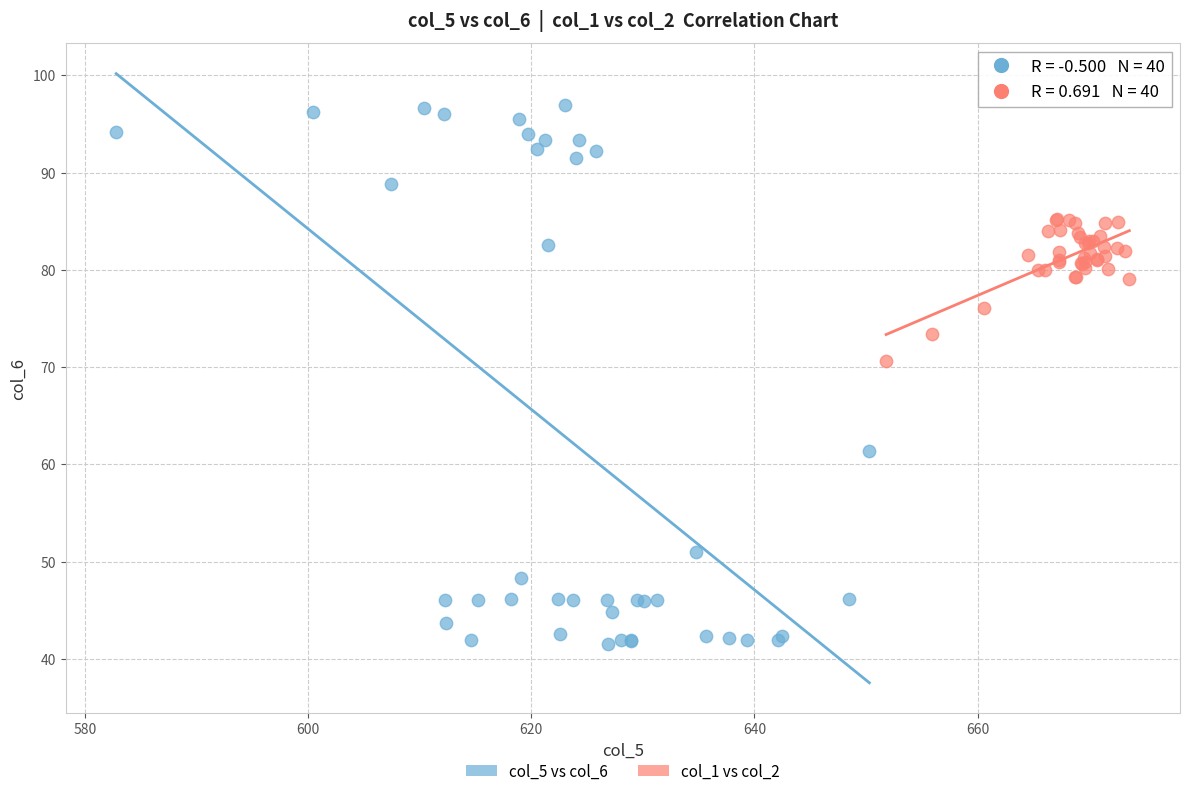

Which series has the largest Y range (max minus min)?

col_5 vs col_6